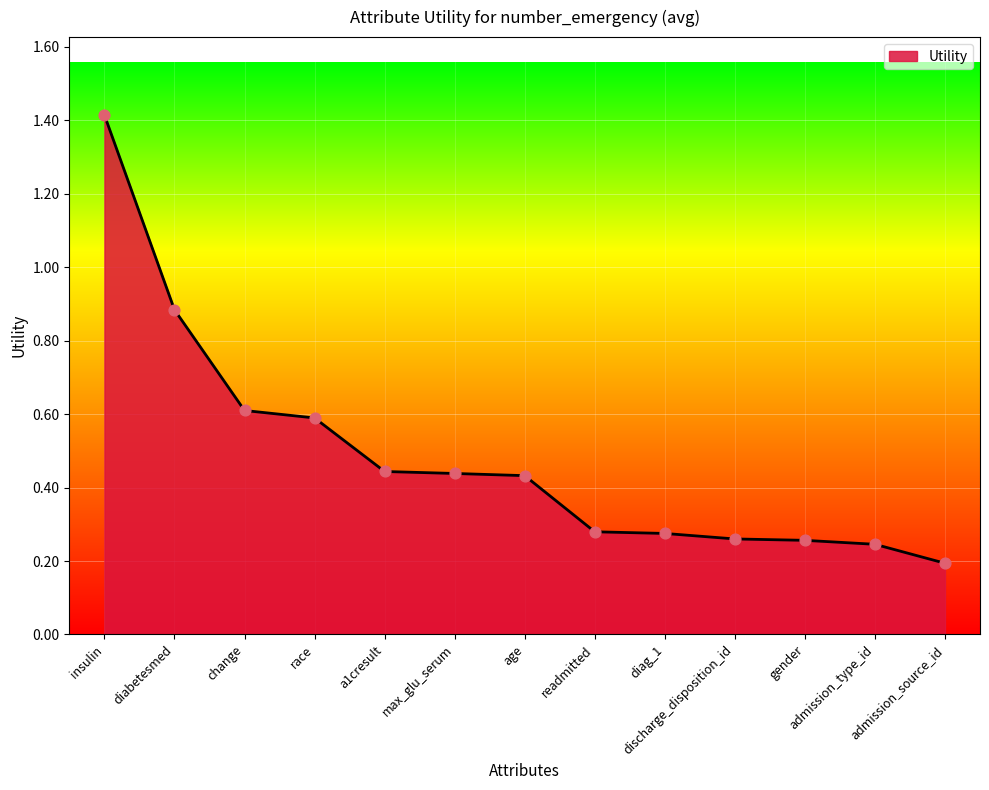

Between a1cresult and race, which is larger?

race